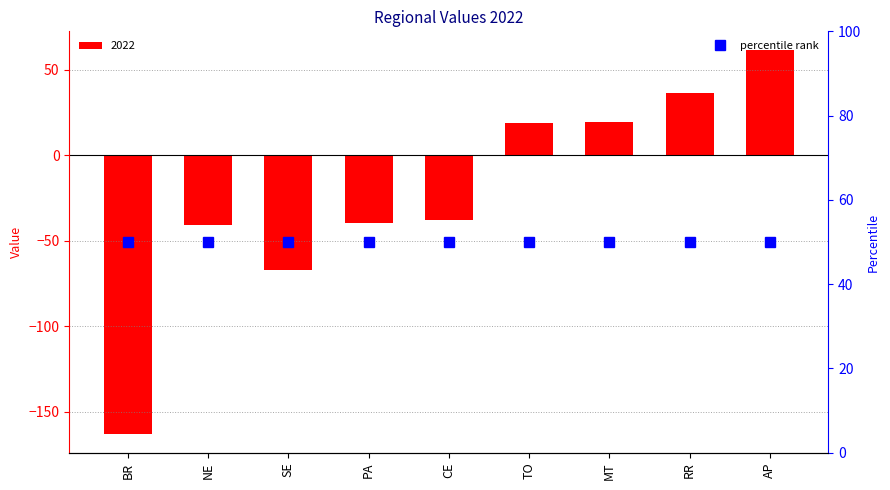

What is the ratio of the value at AP to the value at RR?

1.7